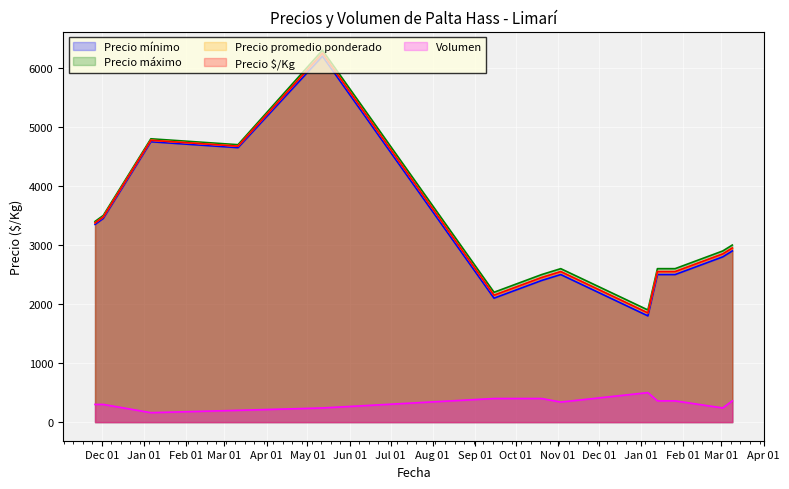

What is the average value of the Precio máximo series?

3308